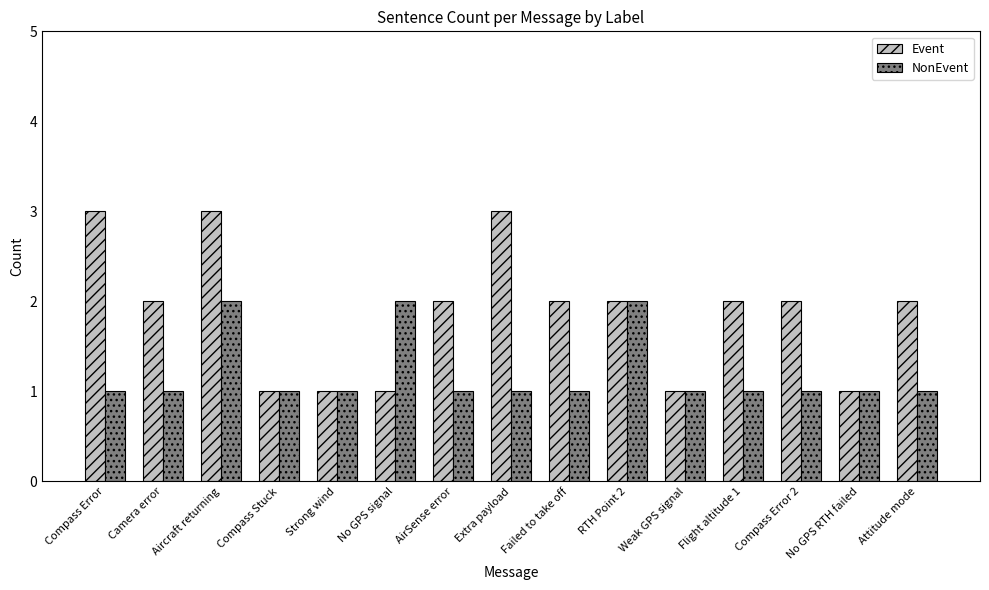

Rank the series by their average value, from lowest to highest.

NonEvent, Event